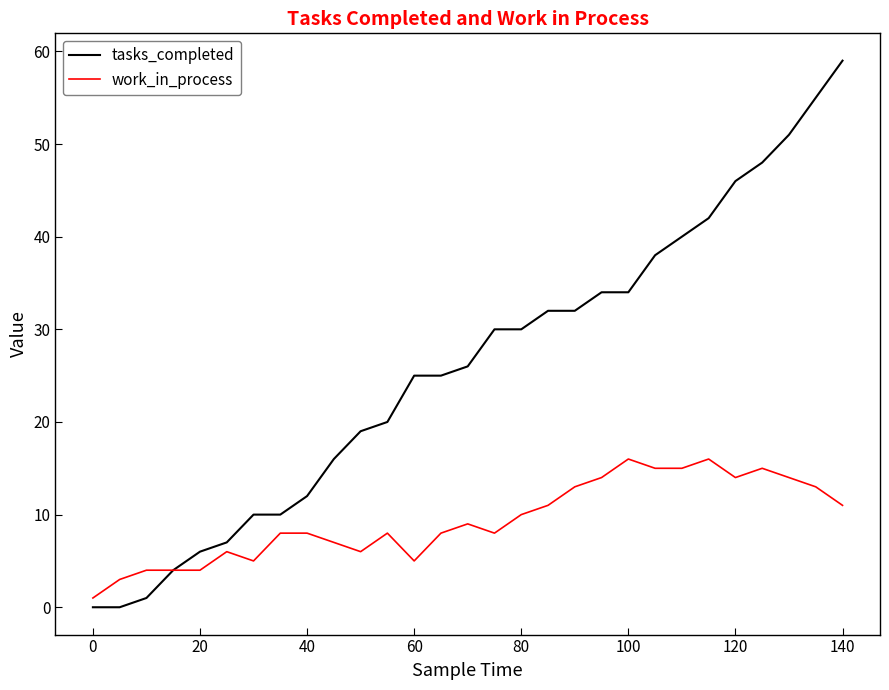

Does the chart have visible grid lines?

No